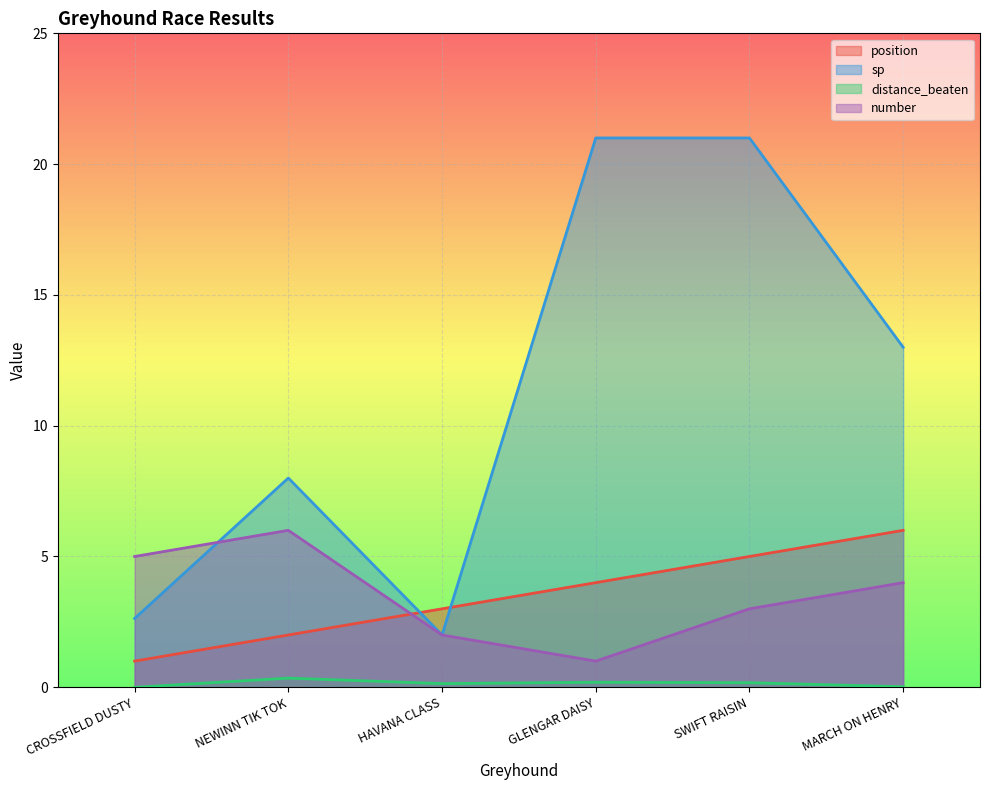

What are all the series names shown in the legend?

position, sp, distance_beaten, number